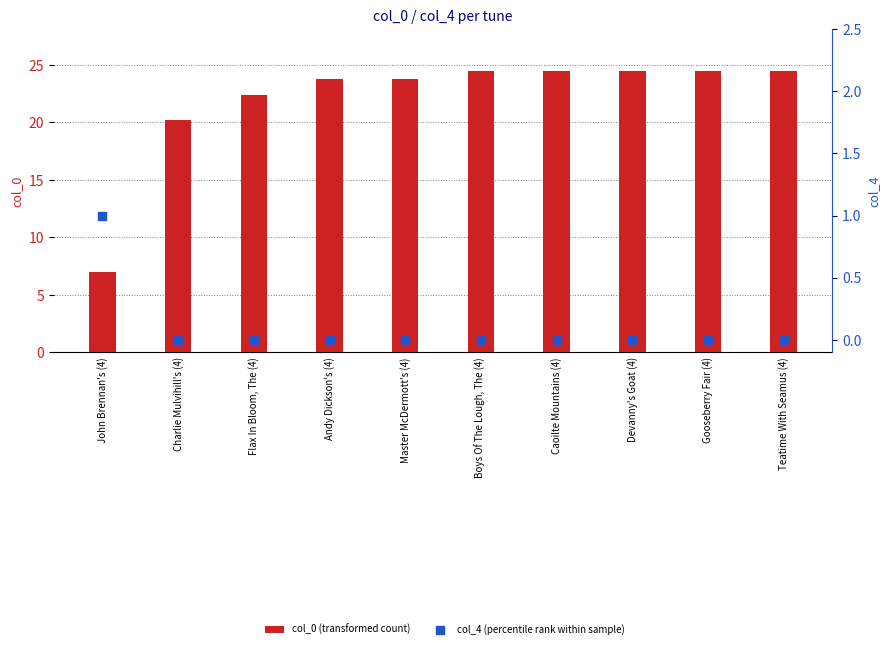

Which series contains the highest Y value?

col_0 (transformed count)